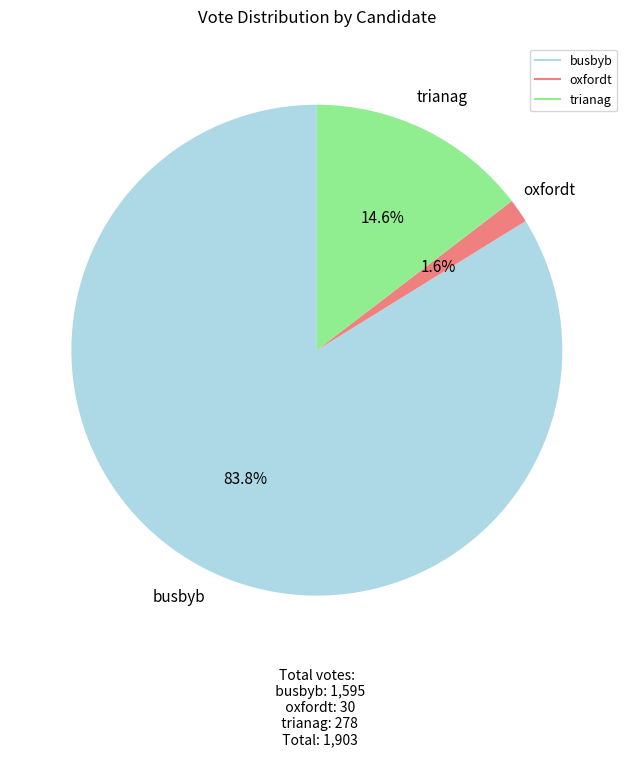

Is there any slice that represents more than half of the pie?

Yes